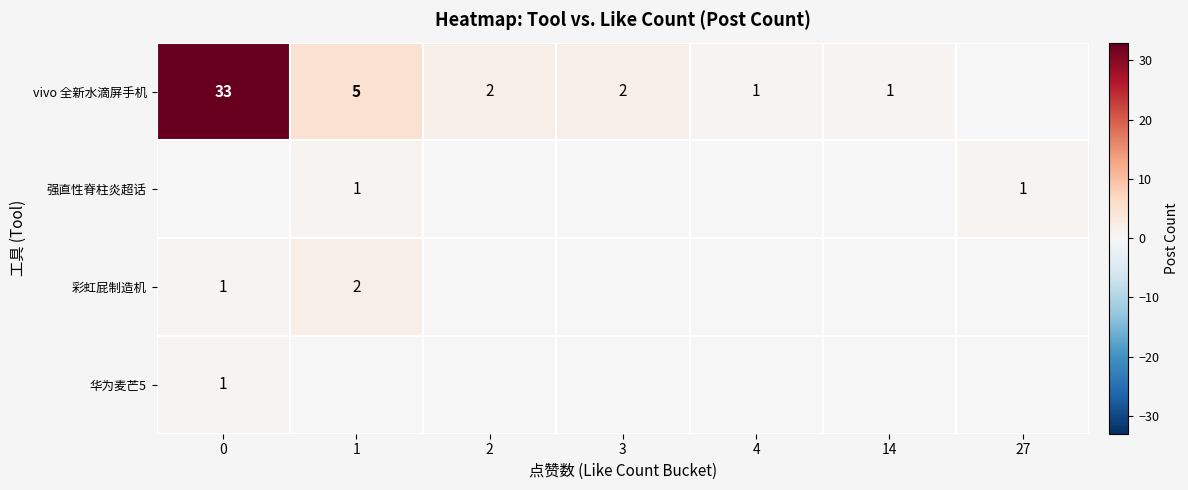

The vivo 全新水滴屏手机 series shows 1 at 2. True or false?

False